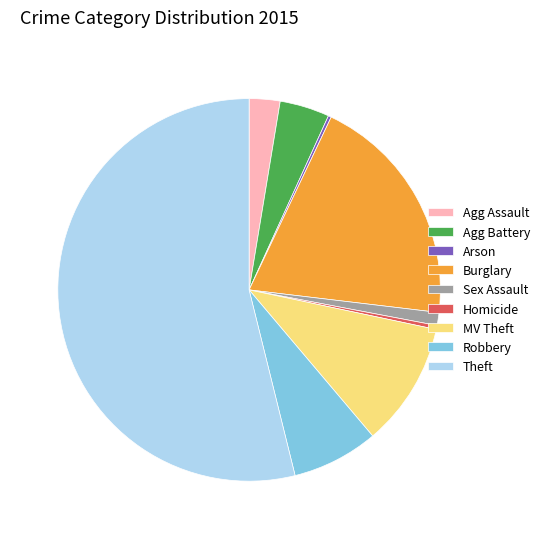

Combined, do Theft and Robbery account for over 50%?

Yes